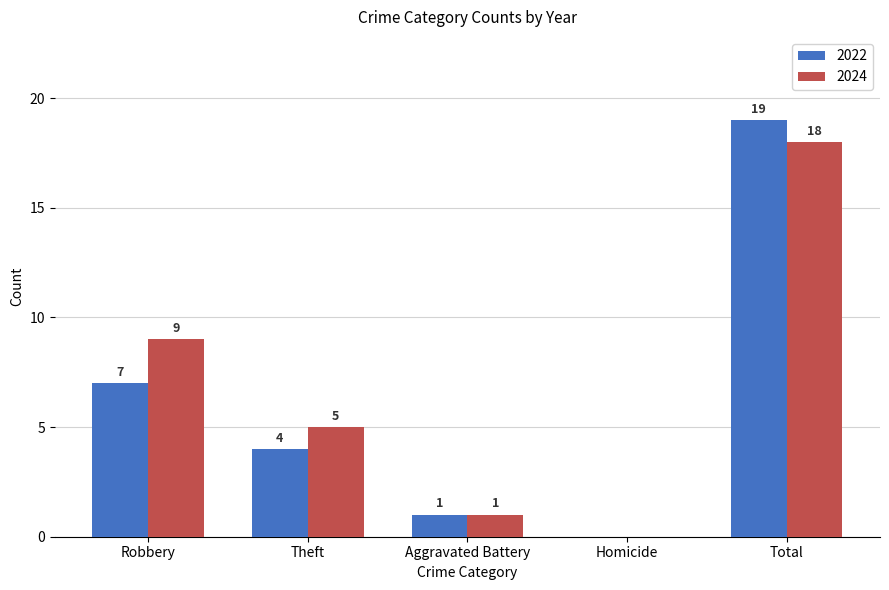

What is the sum of all 2022 values?

31